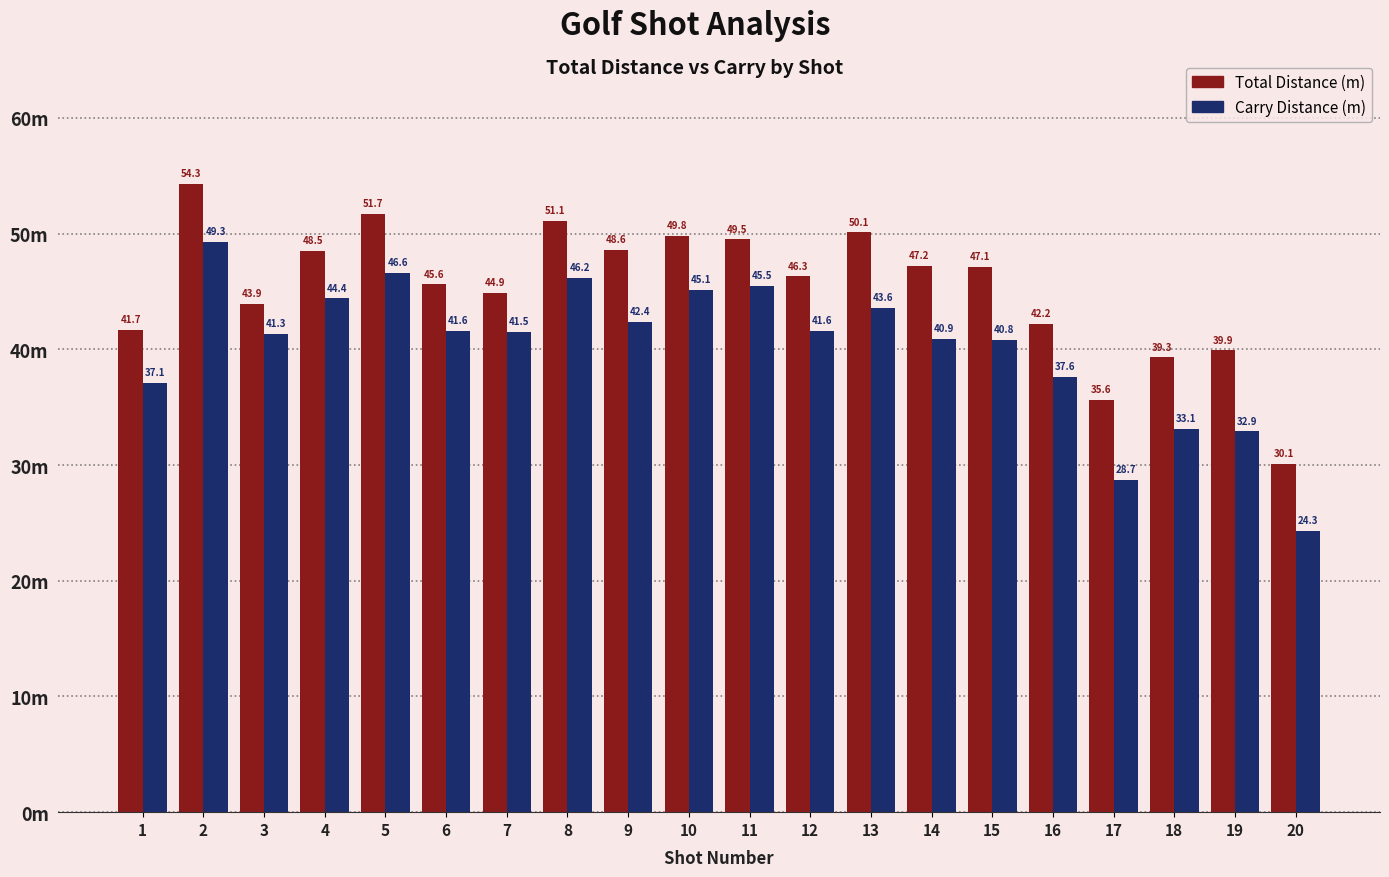

Does the chart contain stacked bars?

No